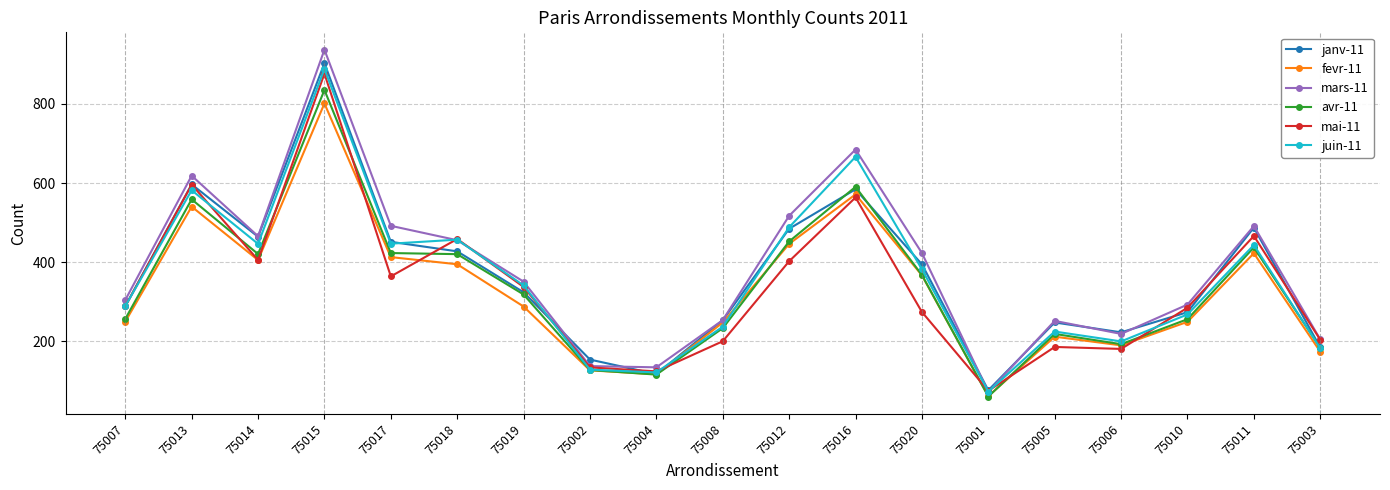

What is the total value across all series at 75004?

724.1